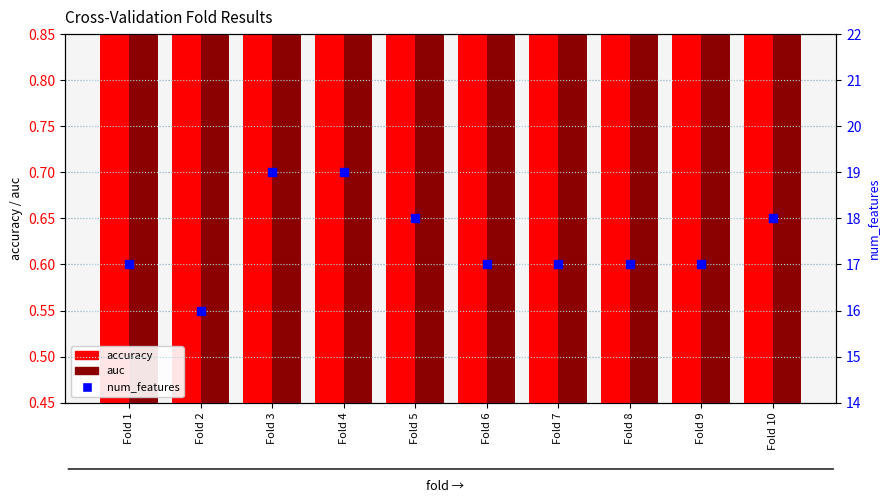

At which category is the sum across all series the highest?

Fold 4